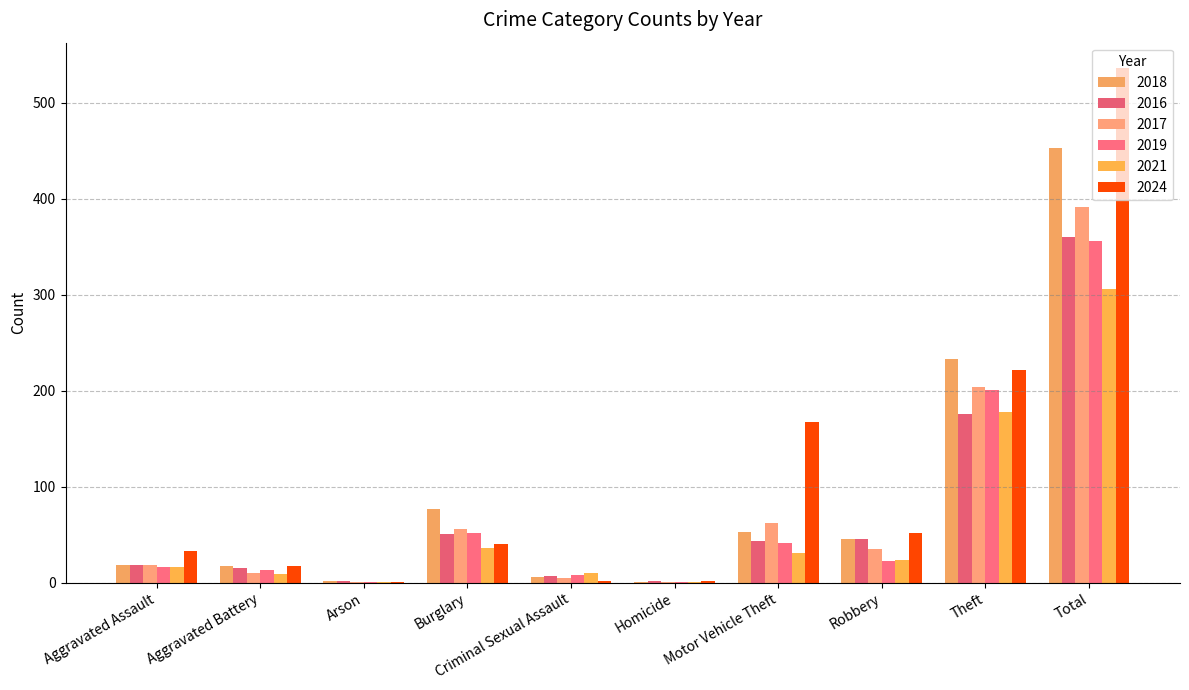

How many groups of bars are there?

10